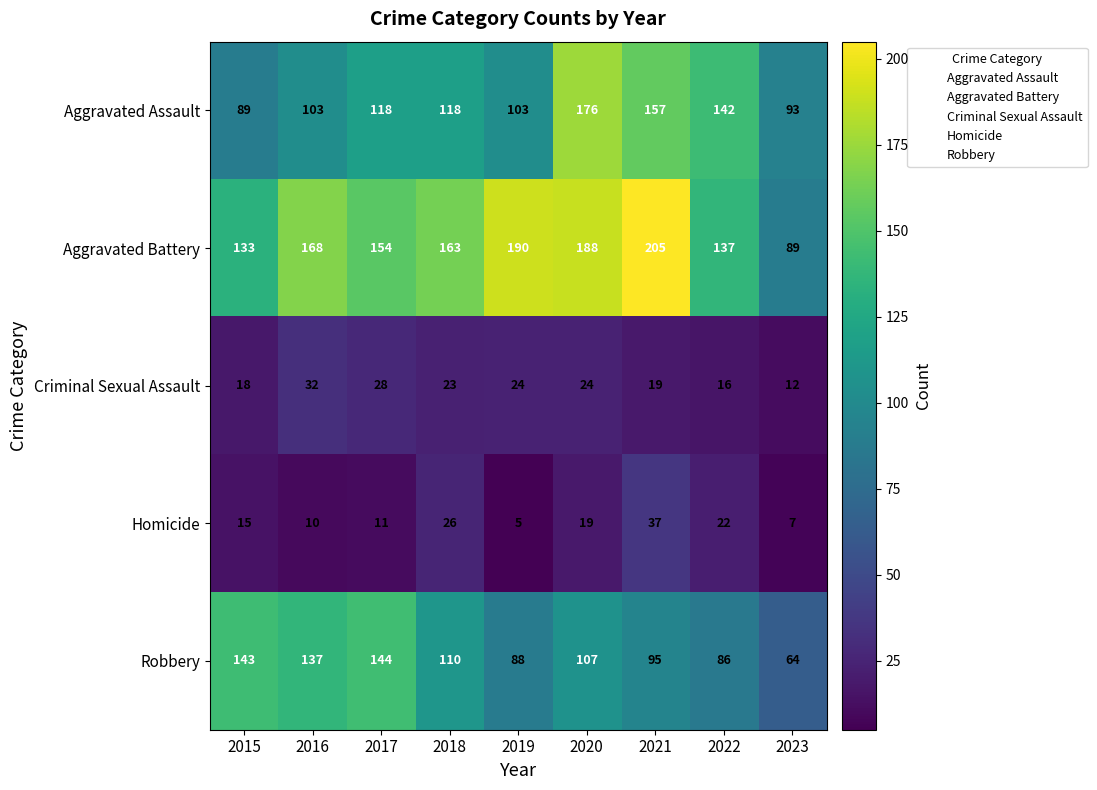

Which series has the largest range (max minus min)?

Aggravated Battery